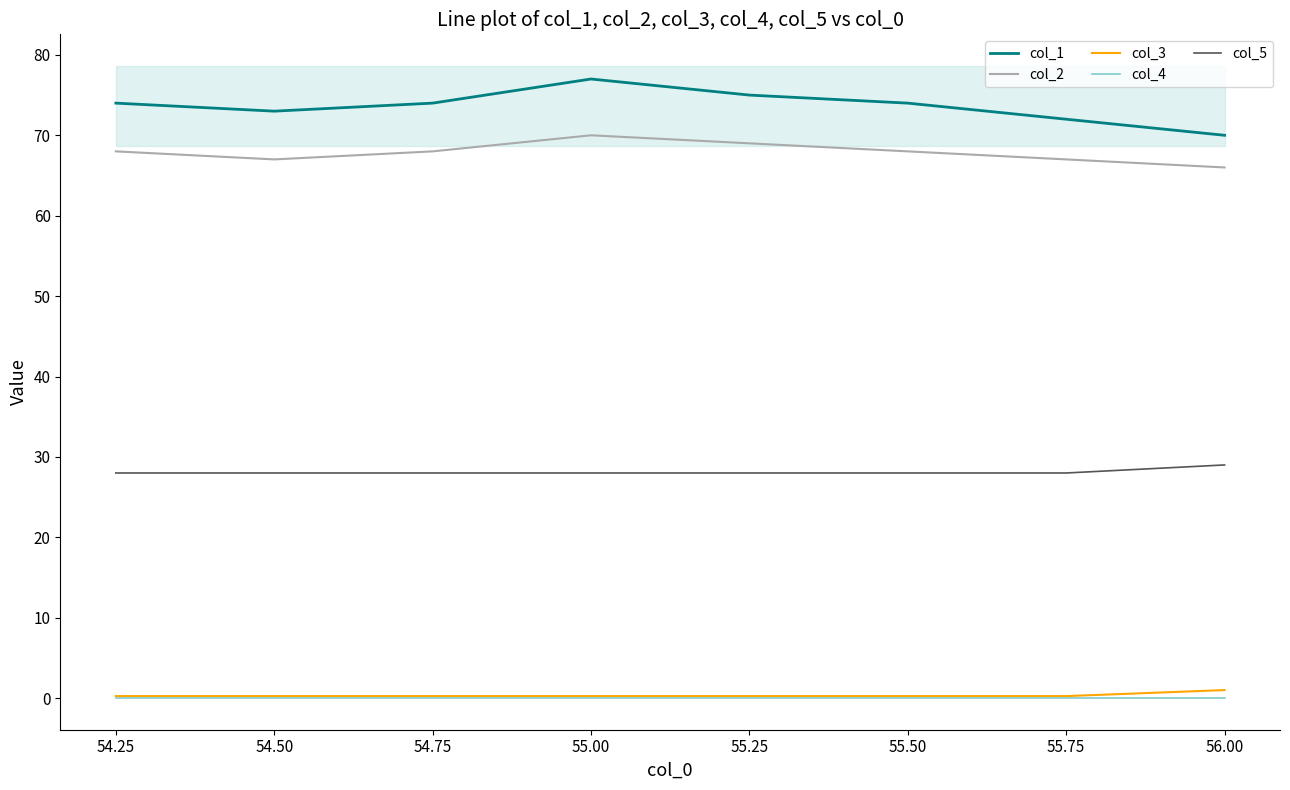

At how many categories does at least one series exceed 30?

8